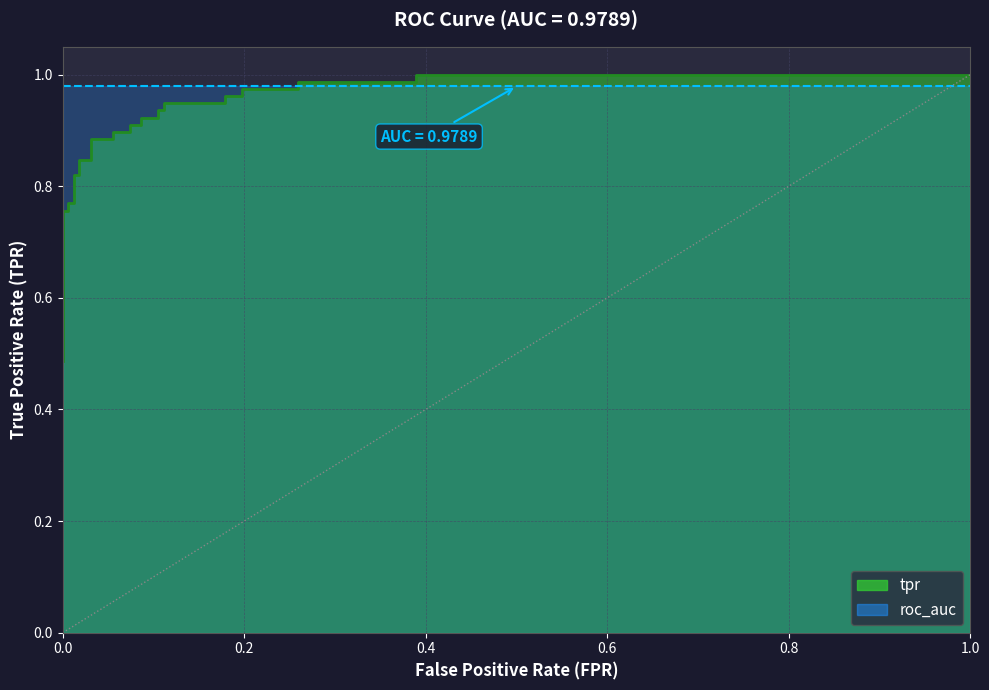

Is it true that the value at 10 is 1.1?

False